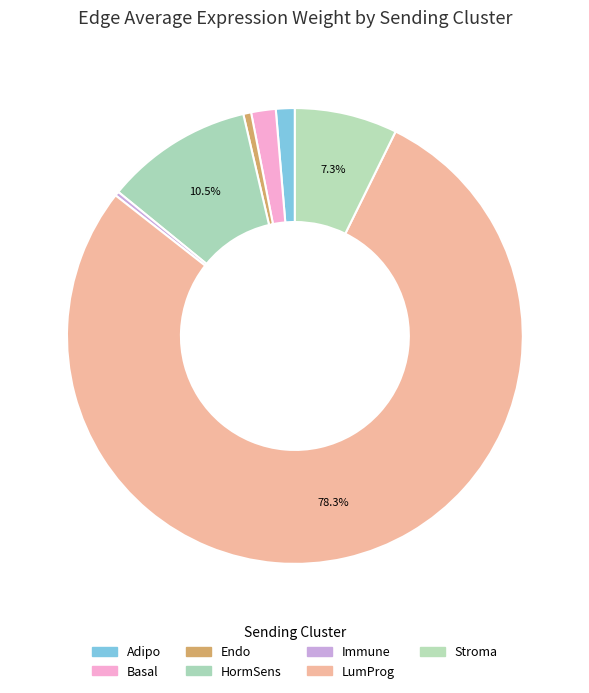

Which slice is the smallest?

Immune